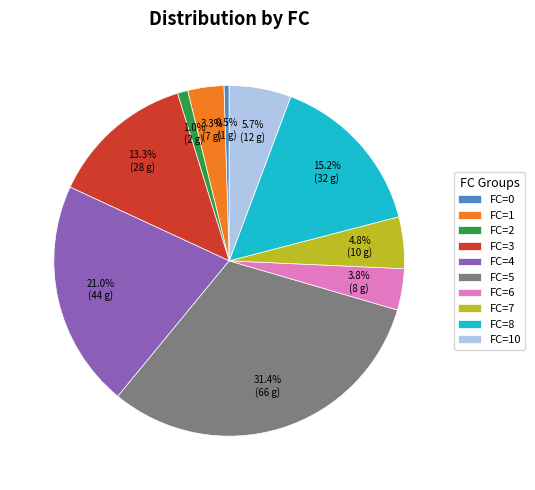

How many segments does this pie chart have?

10